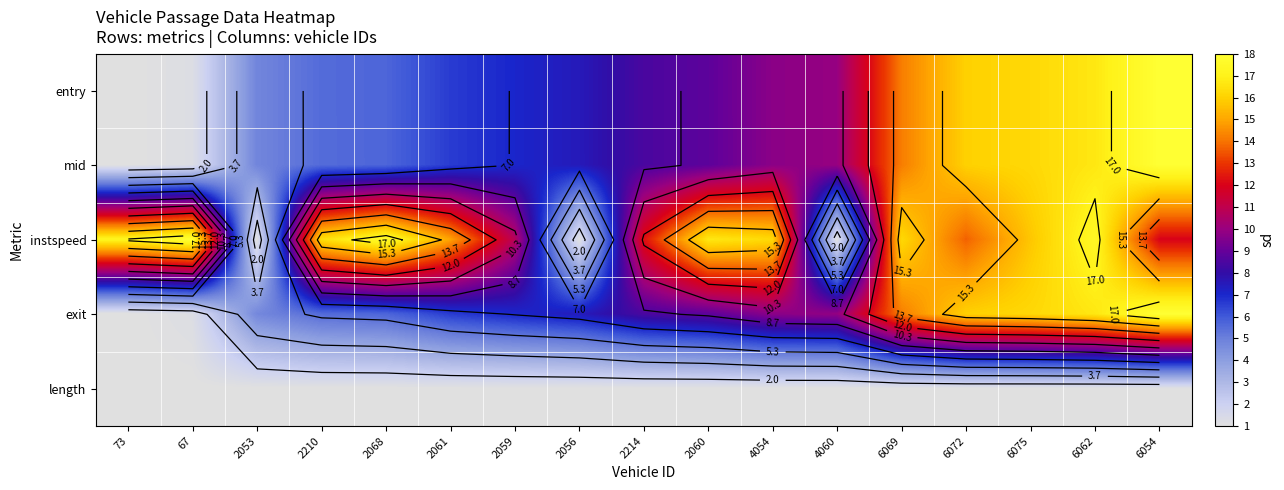

What is the total value across all series at 2068?

35.8